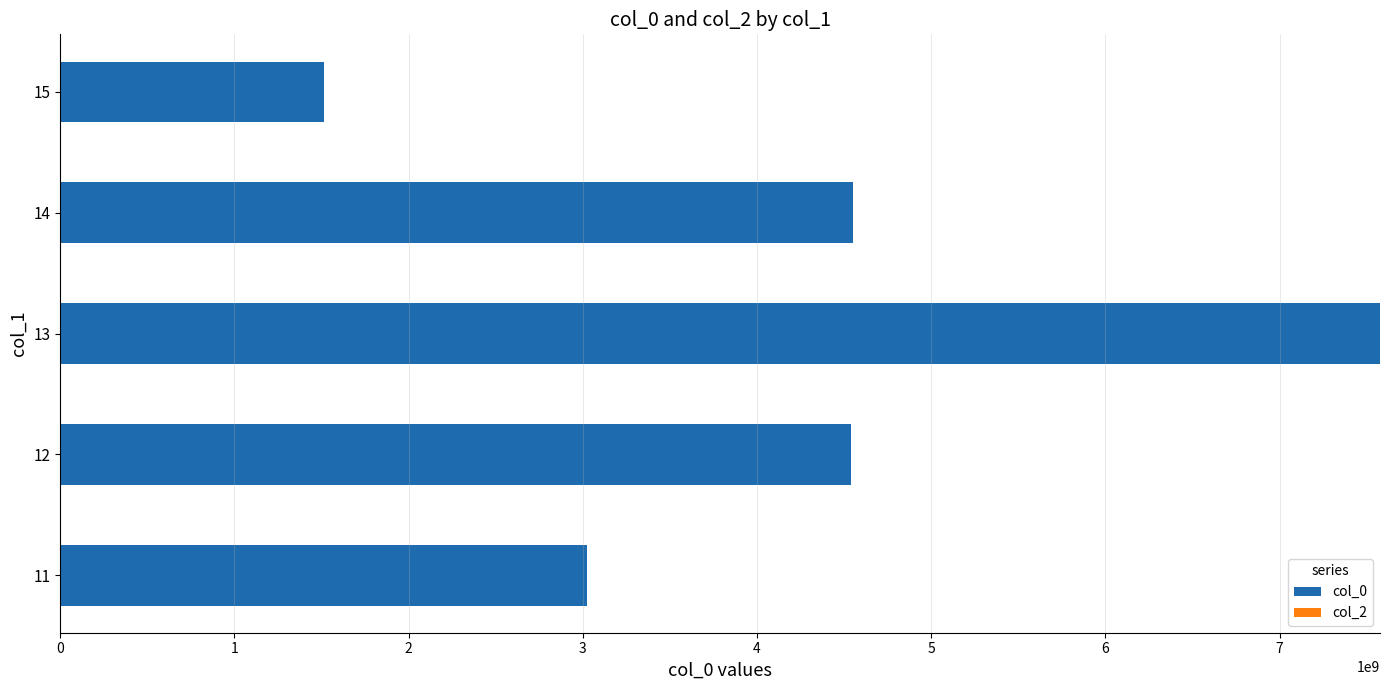

What is the ratio of the value at 13 to the value at 15?

5.0